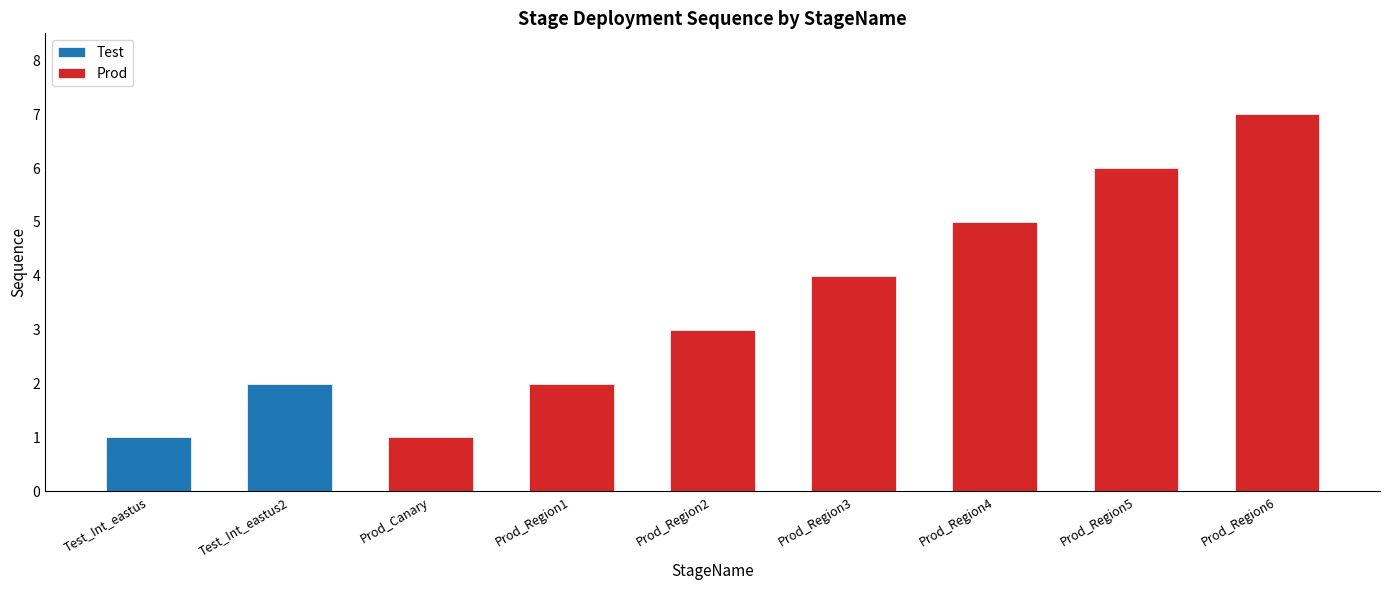

Is it true that the value at Prod_Region3 is 4?

True